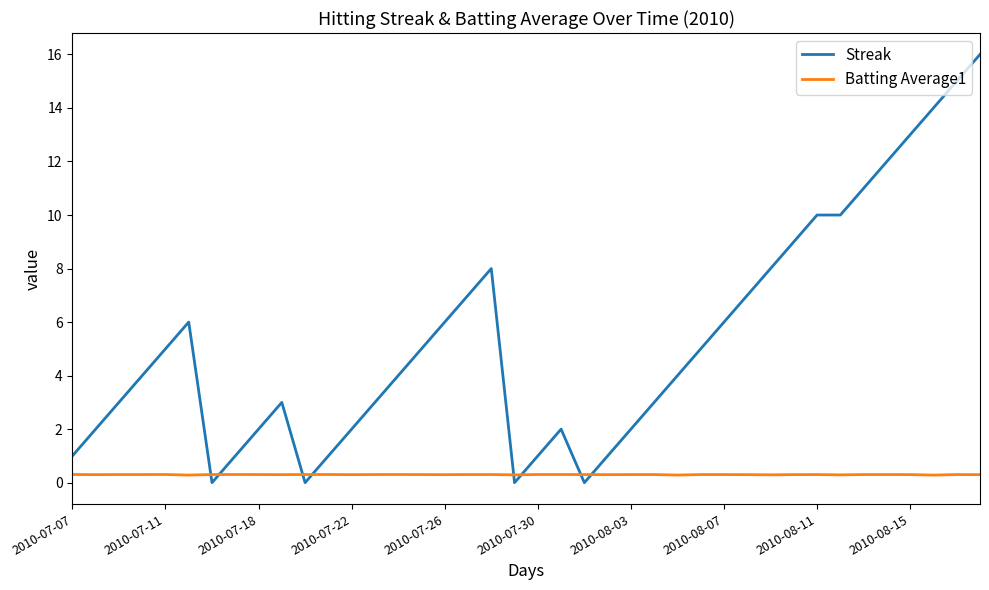

Which series has the largest total across all categories?

Streak